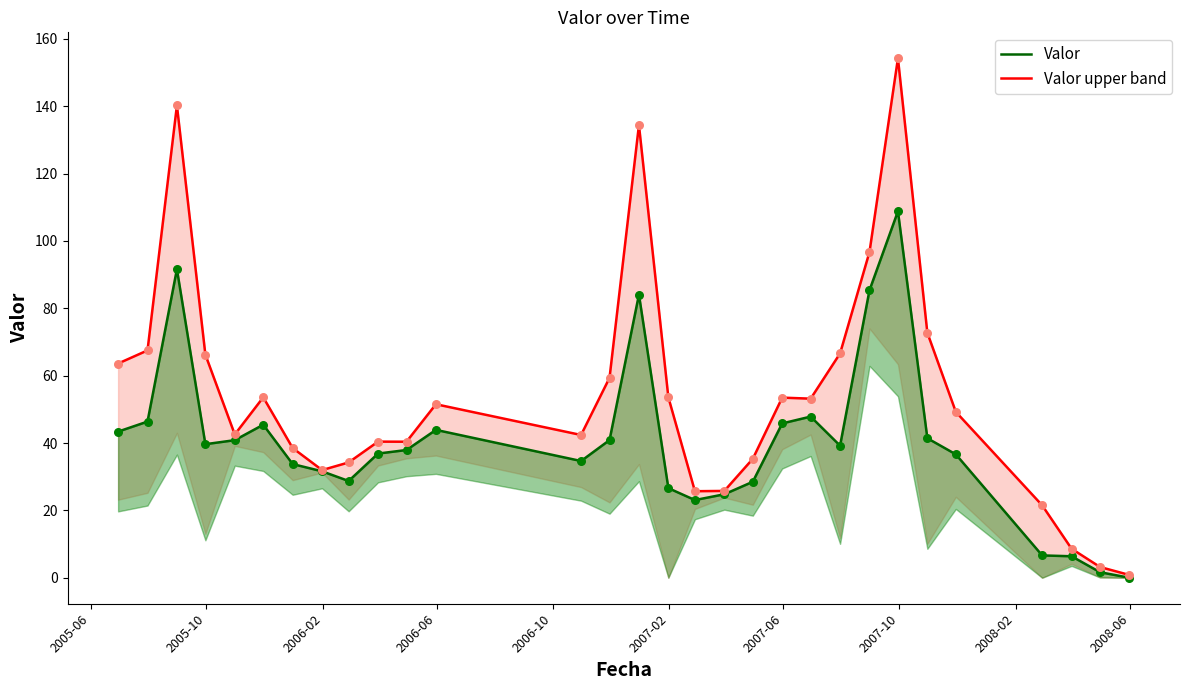

Which series contains the highest Y value?

Valor upper band